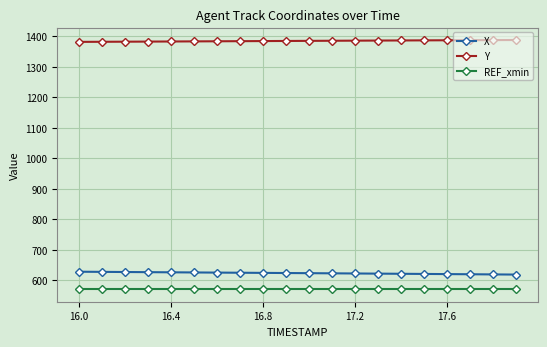

Rank the series by their maximum value, from highest to lowest.

Y, X, REF_xmin